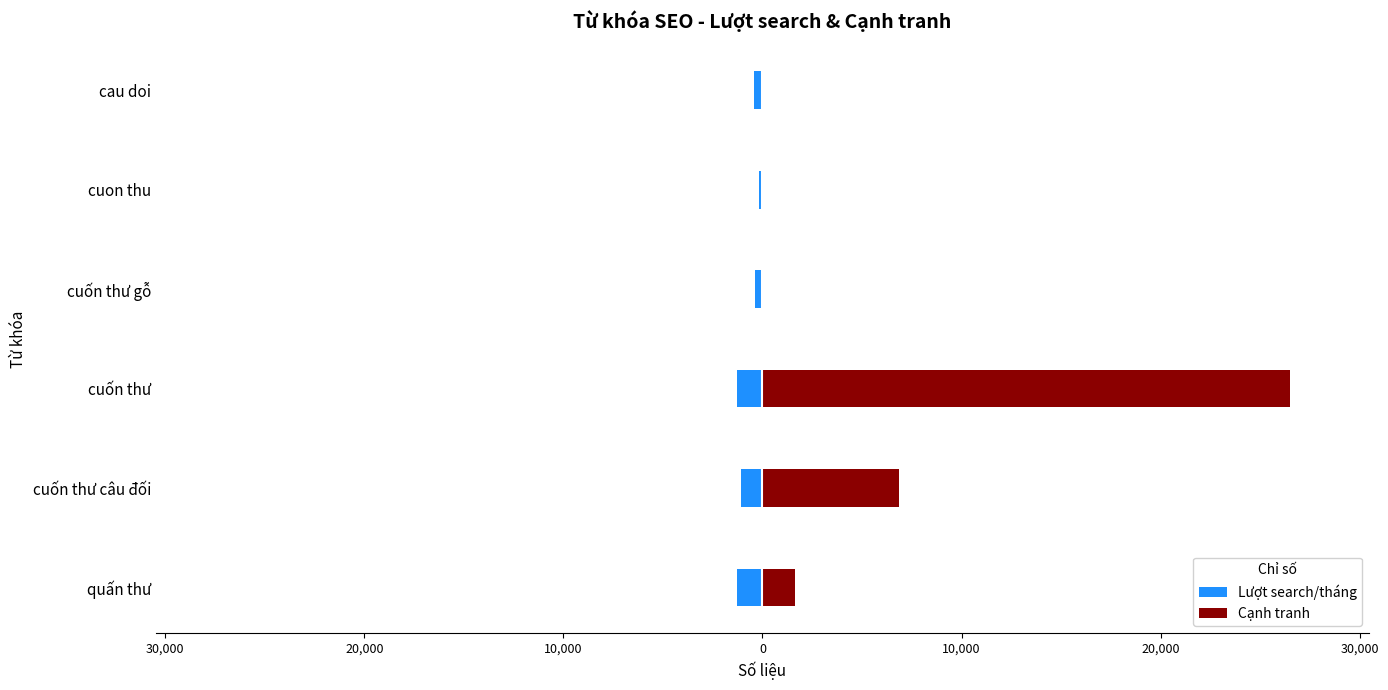

What is the difference between the maximum and minimum values in the Lượt search/tháng series?

1120